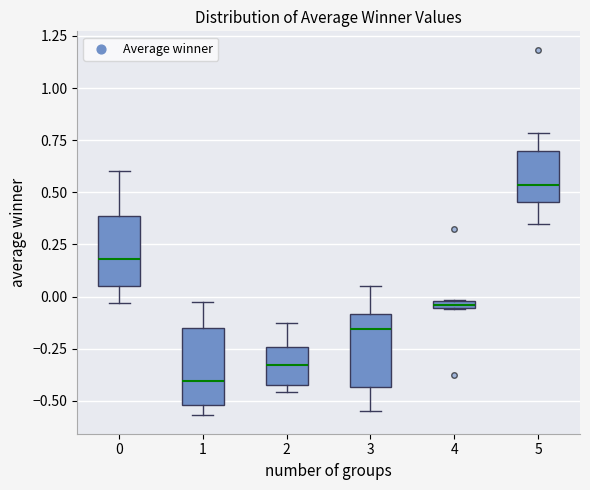

Which box's median line is the highest?

5